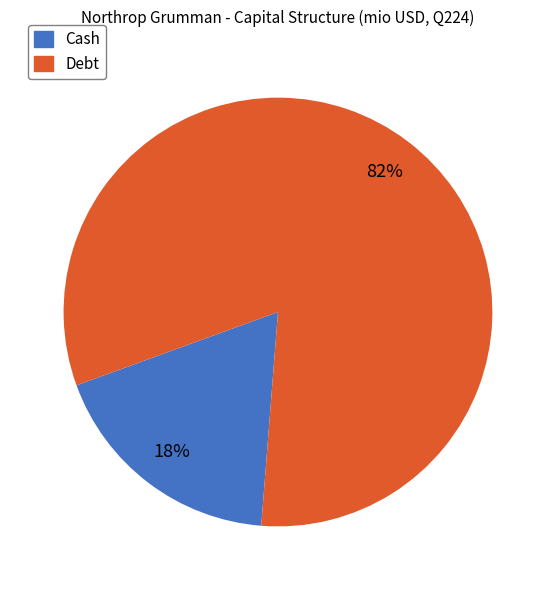

To the nearest percent, what is the difference between the Cash and Debt slice percentages?

64%